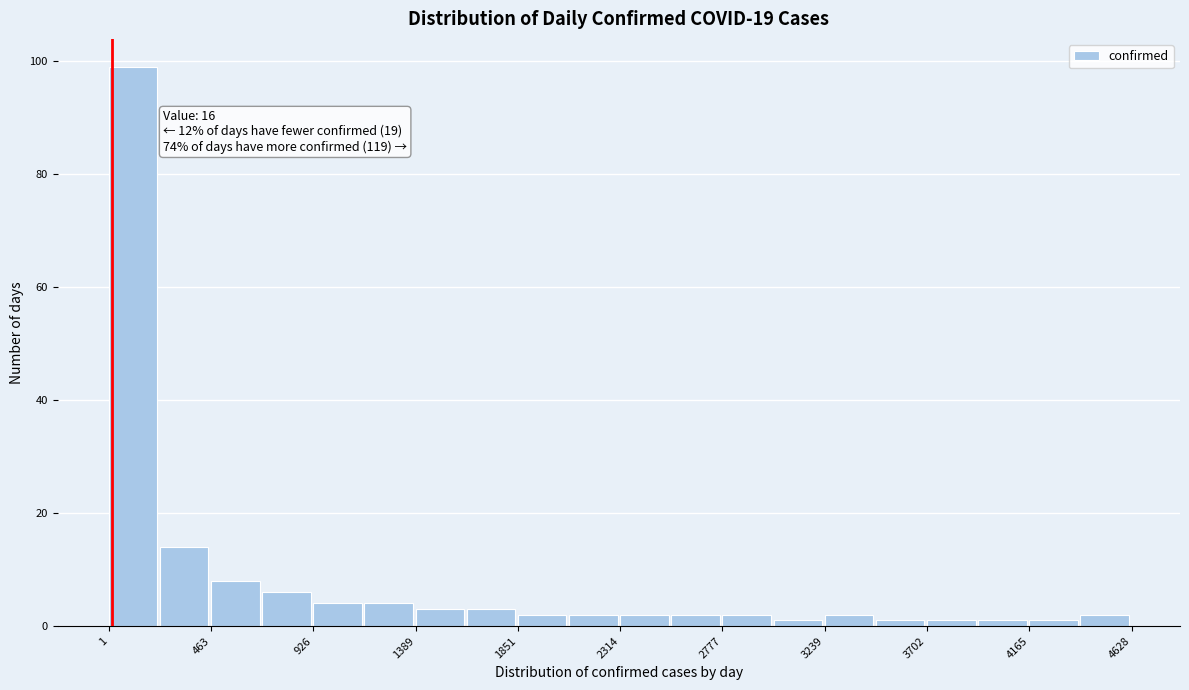

Over which range of the x-axis is the bar tallest?

0 to 250